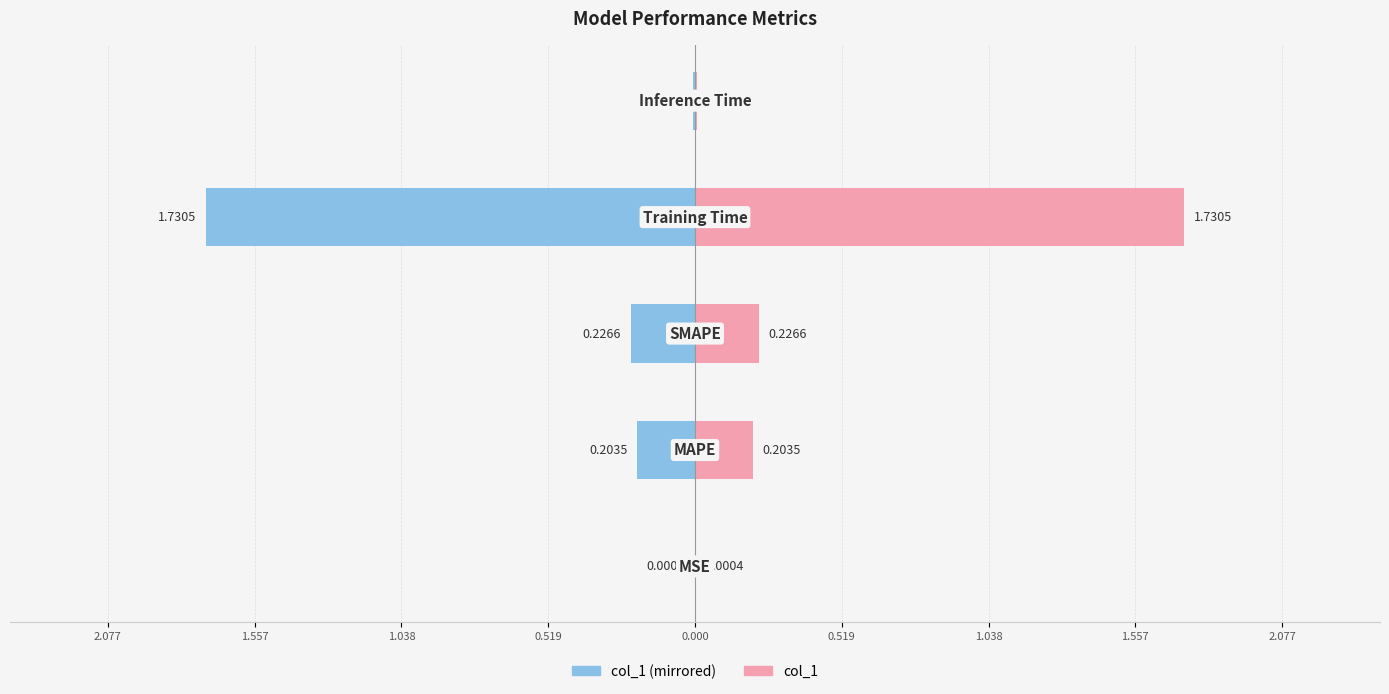

Reading left to right, what are all the values shown in this chart?

Metric Value (Left): 0.519=-0.0	1.038=-0.2	1.557=-0.2	2.077=-1.7	0.000=-0.0
Metric Value (Right): 0.519=0.0	1.038=0.2	1.557=0.2	2.077=1.7	0.000=0.0